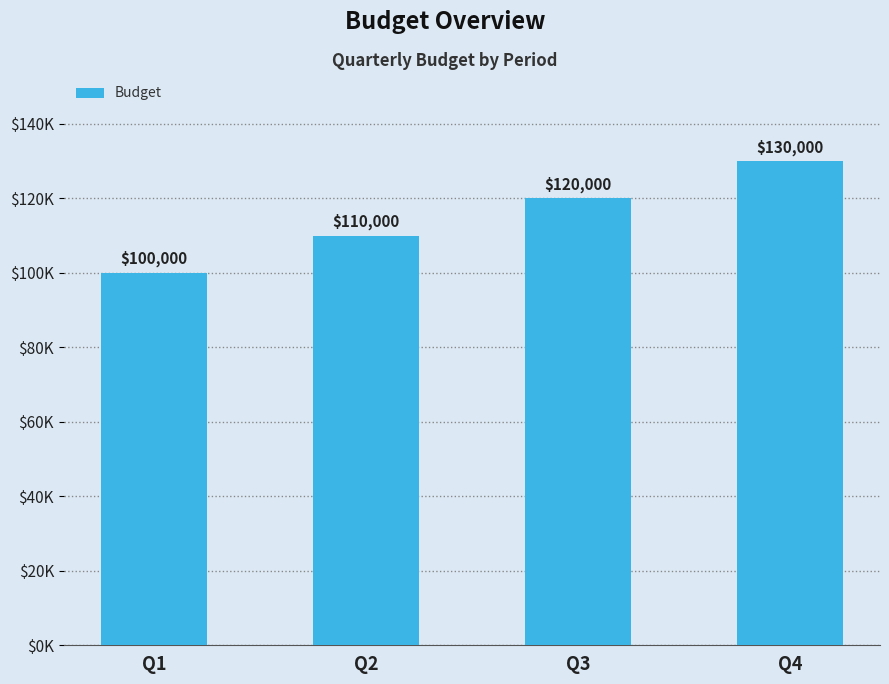

Reading left to right, list all the values displayed in this chart.

Q1=100000	Q2=110000	Q3=120000	Q4=130000